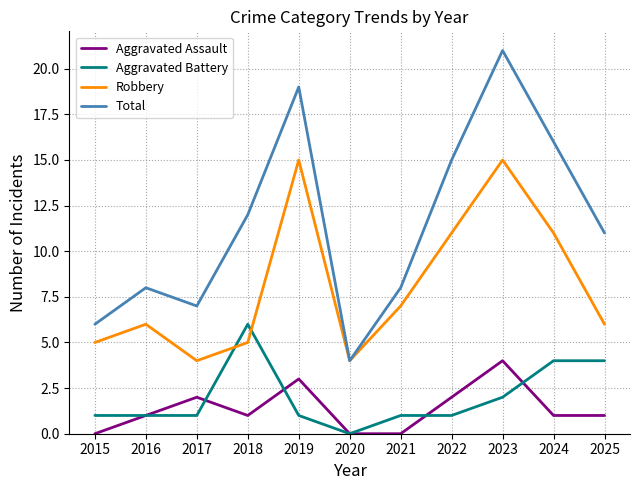

True or false: Total and Aggravated Assault intersect in this chart.

False